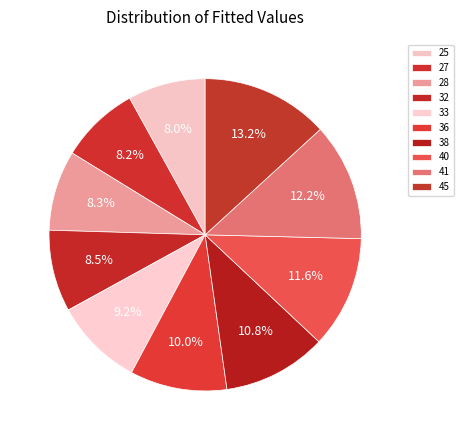

What percentage is the 38 slice, to the nearest percent?

11%